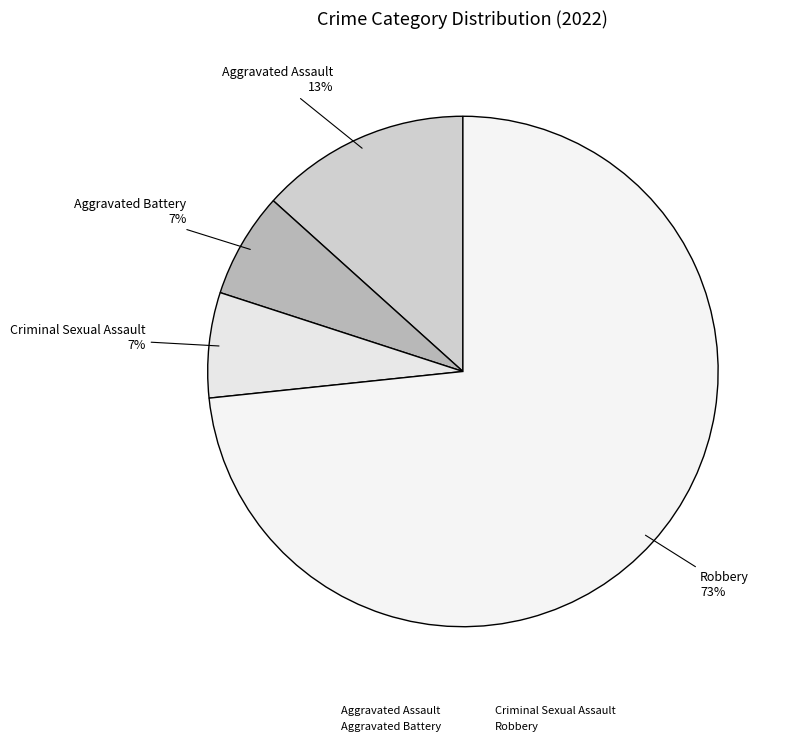

How many segments does this pie chart have?

4